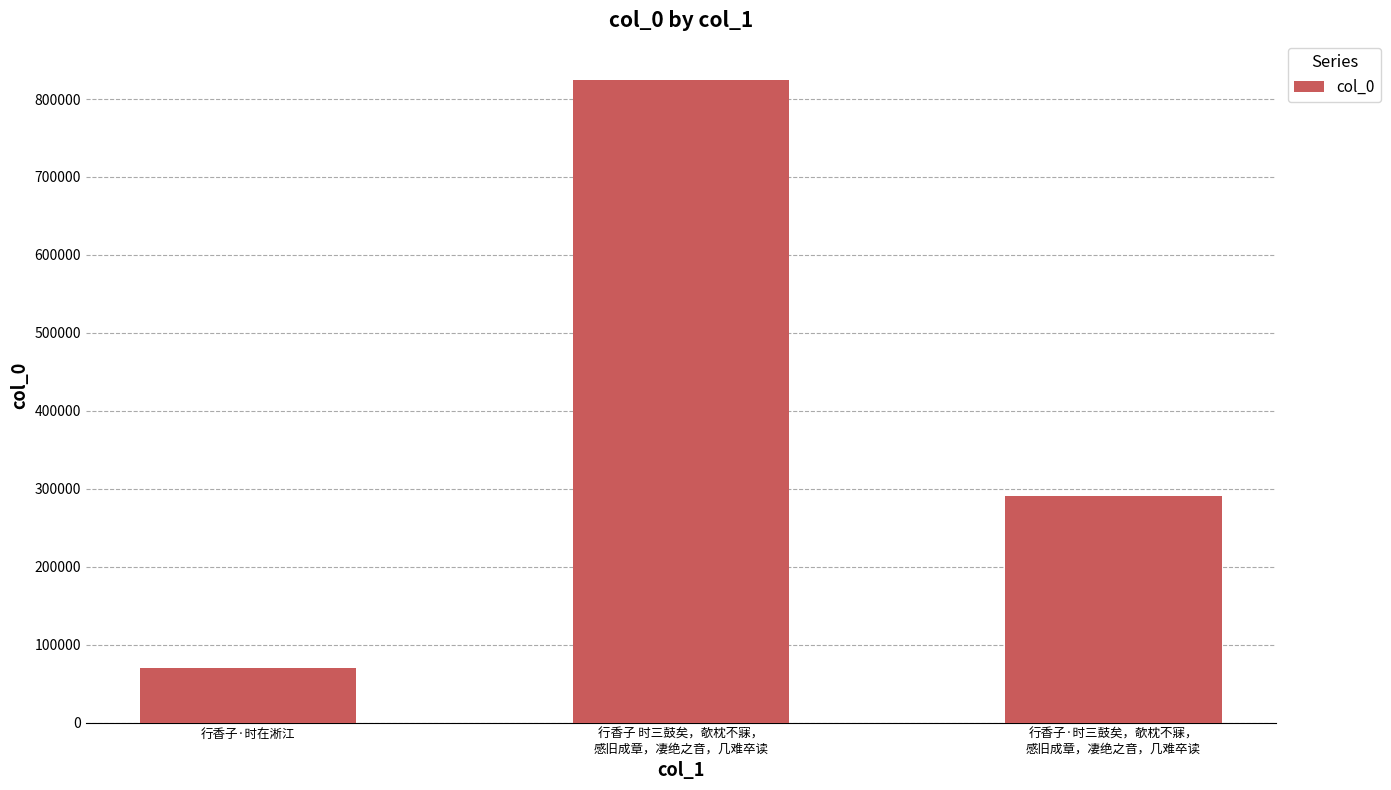

What is the change in value from 行香子·时在淅江 to 行香子·时三鼓矣，欹枕不寐，
感旧成章，凄绝之音，几难卒读?

+220823